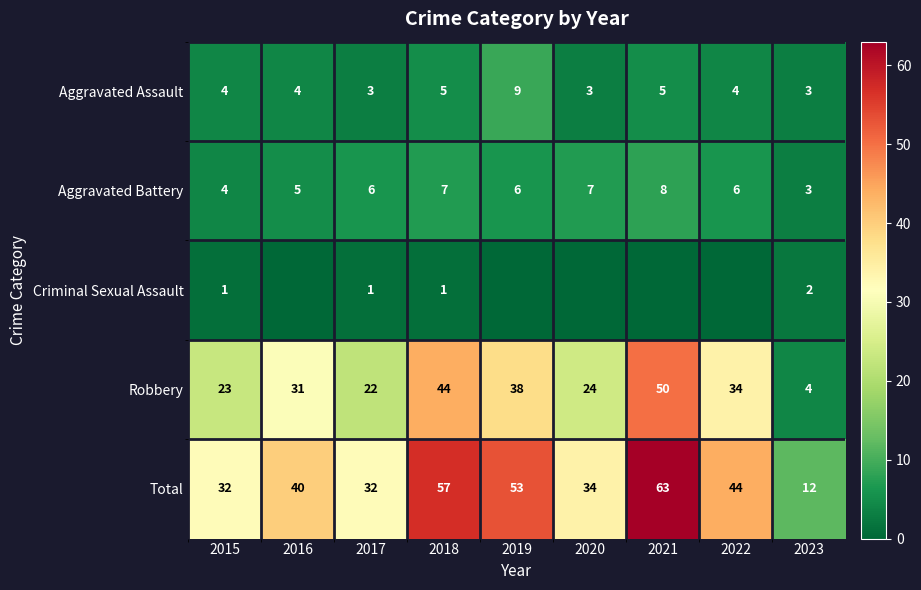

Count the number of categories in the chart.

9